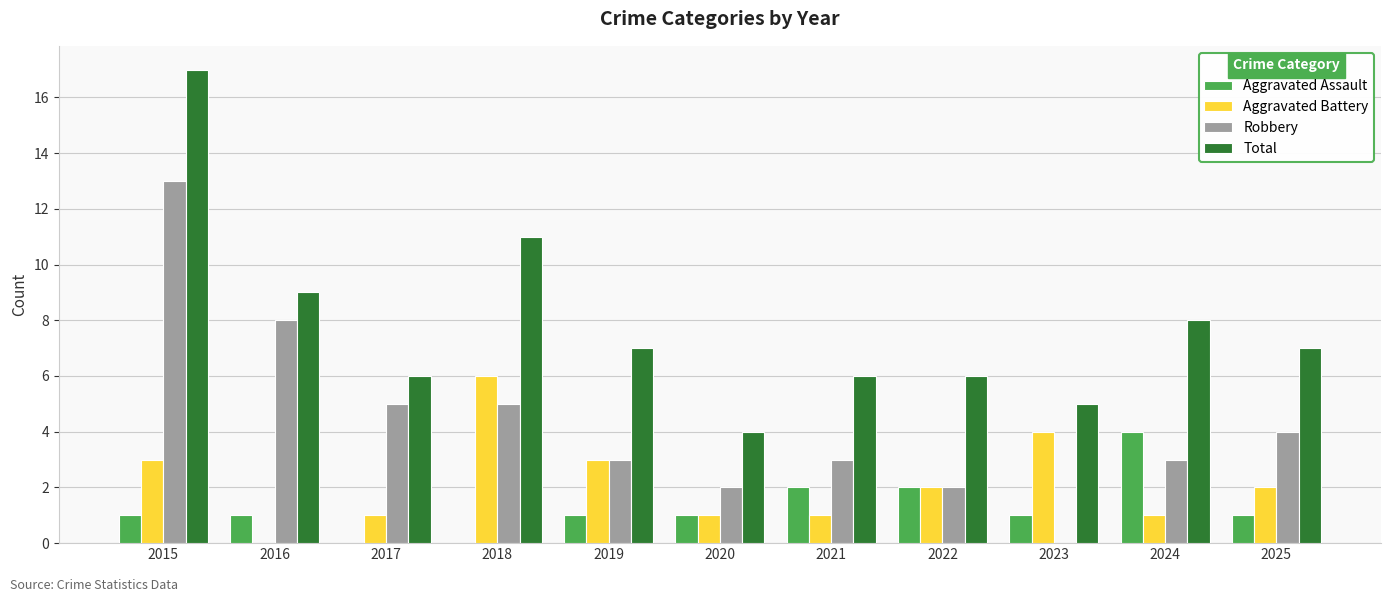

What is the sum of all Total values?

86